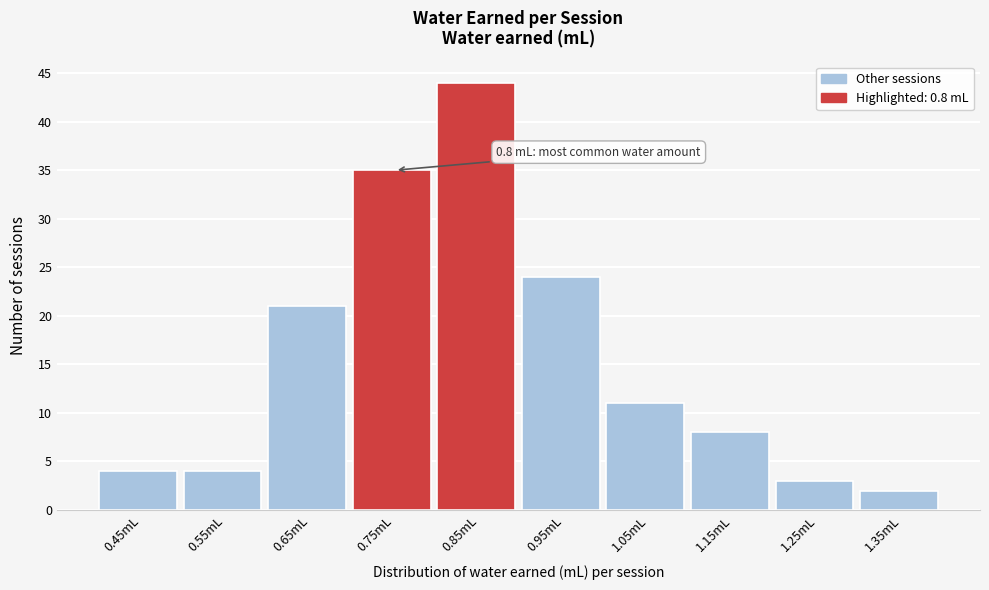

Which range on the x-axis has the tallest bar?

0.8 to 0.9